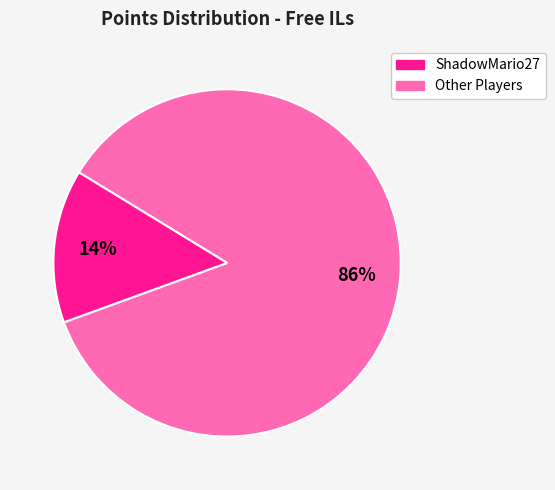

To the nearest percent, what is the average slice percentage?

50%